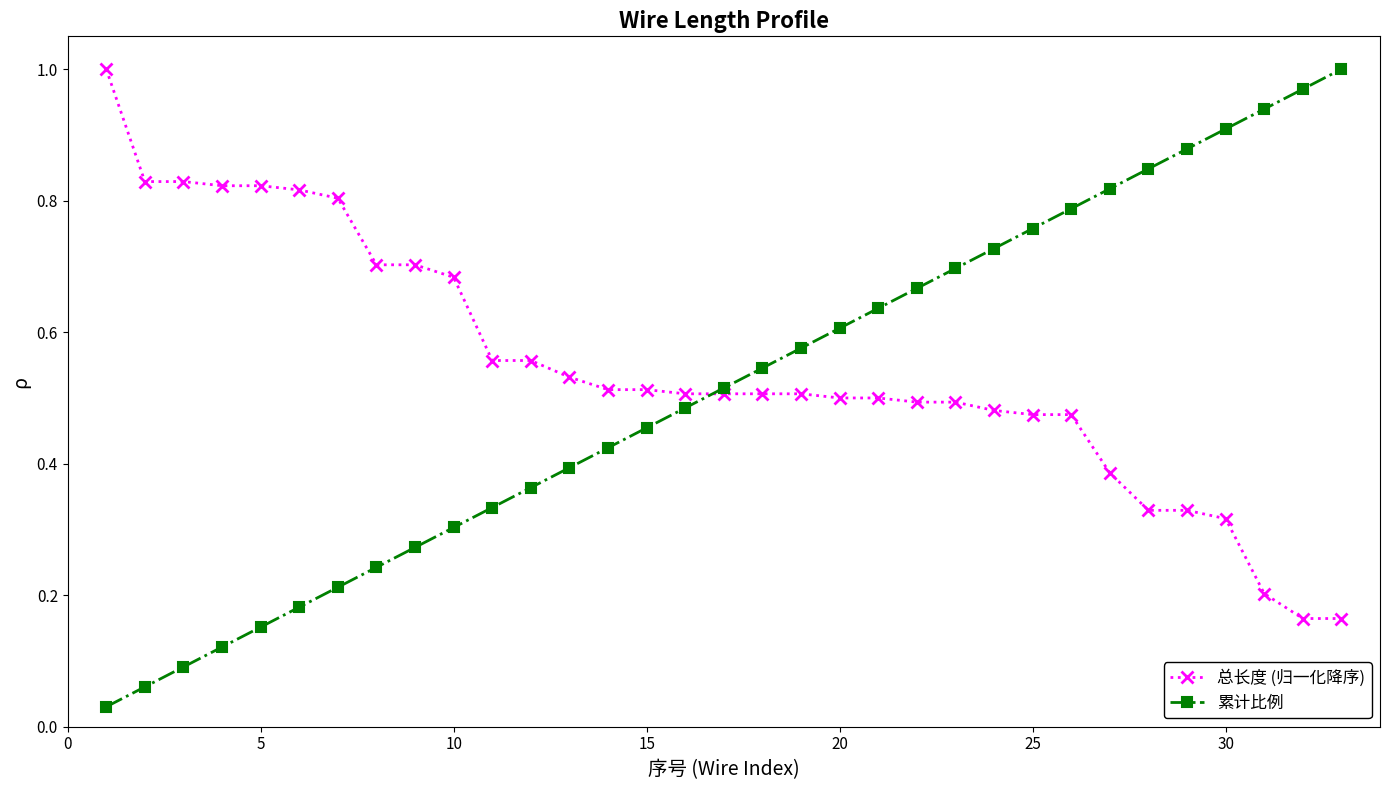

Does the chart have visible grid lines?

No